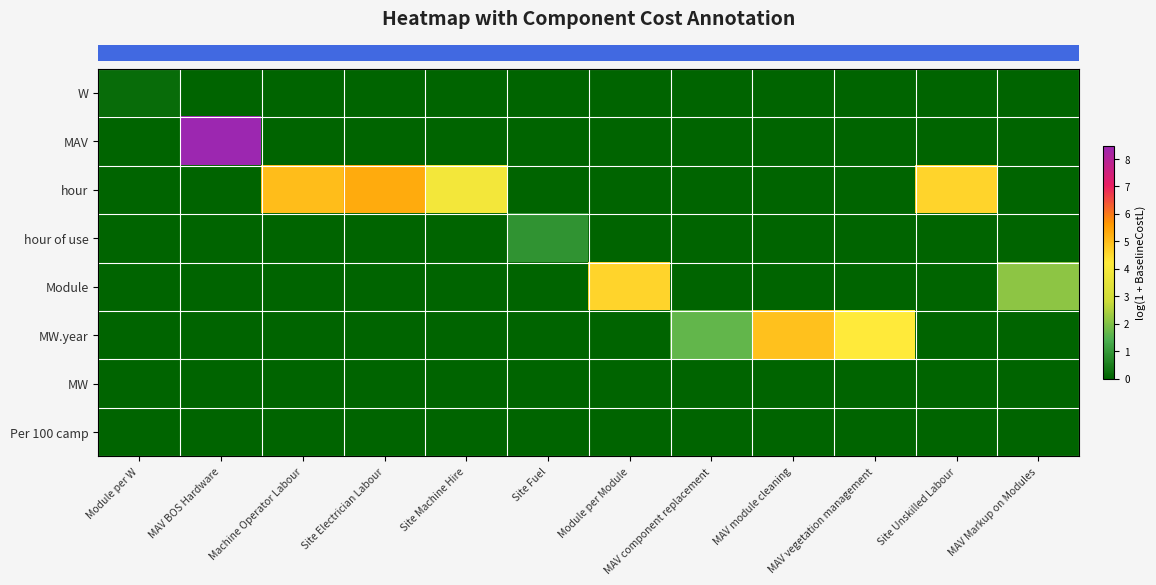

How many series are shown in this chart?

8